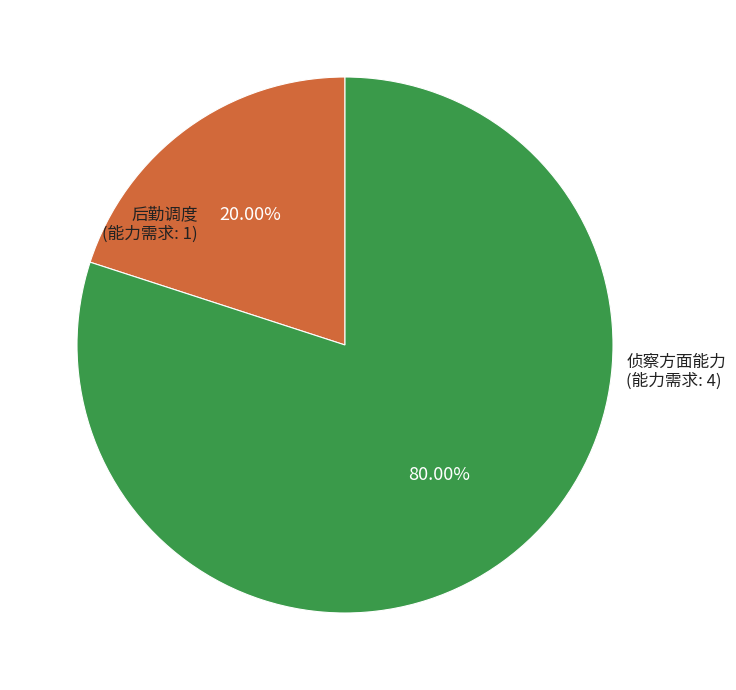

Is there a majority slice in this chart?

Yes